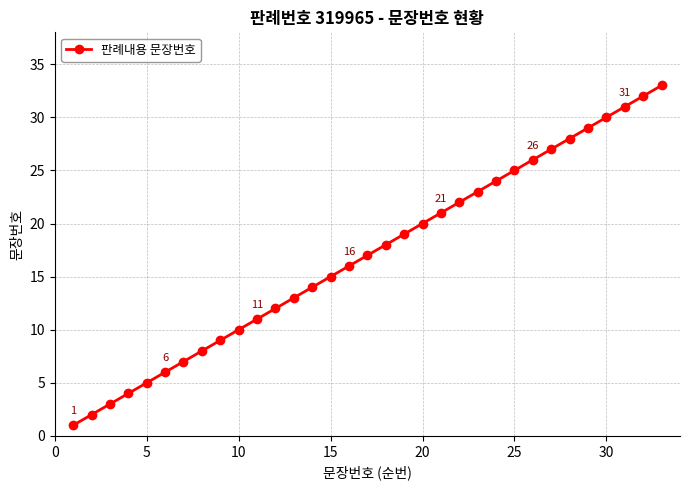

What is the difference between the maximum and second lowest values?

31